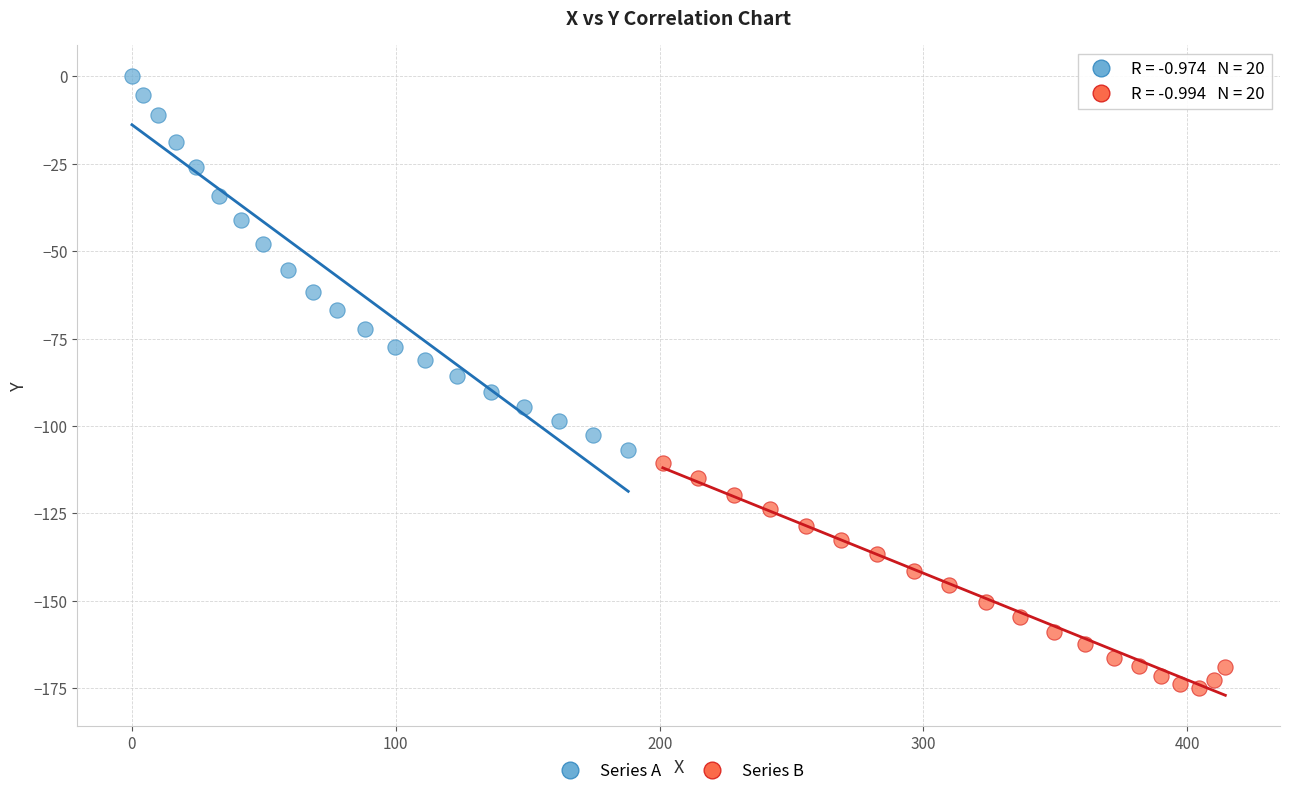

Which series has the largest Y range (max minus min)?

Series A